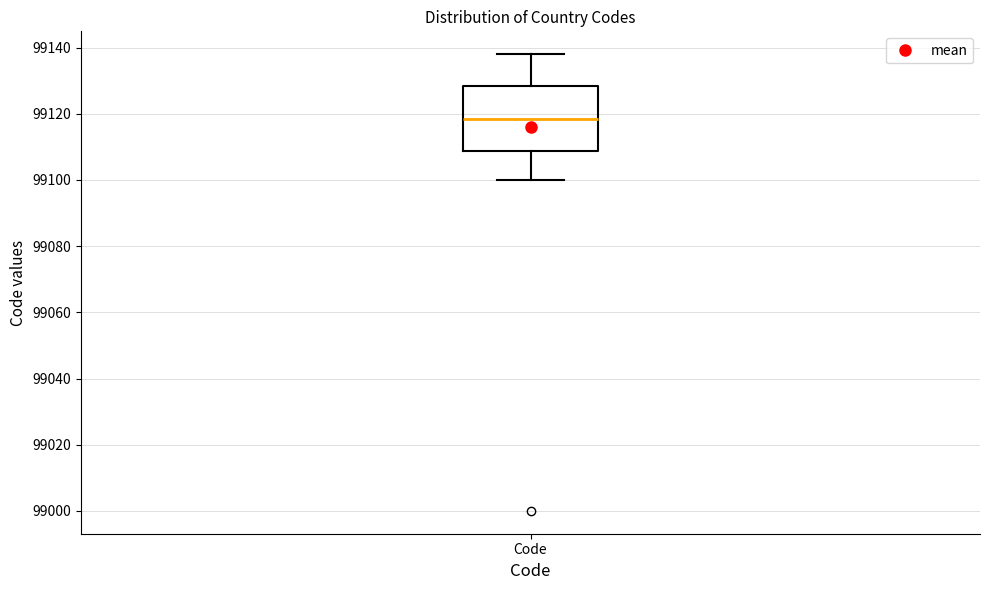

Read this box plot against the y-axis: the position of the median line, the range covered by the box, and the ends of both whiskers. The values are not printed on the chart, so give them approximately, as read against the axis.

median 99118, box 99108 to 99128, whiskers 99100 to 99138